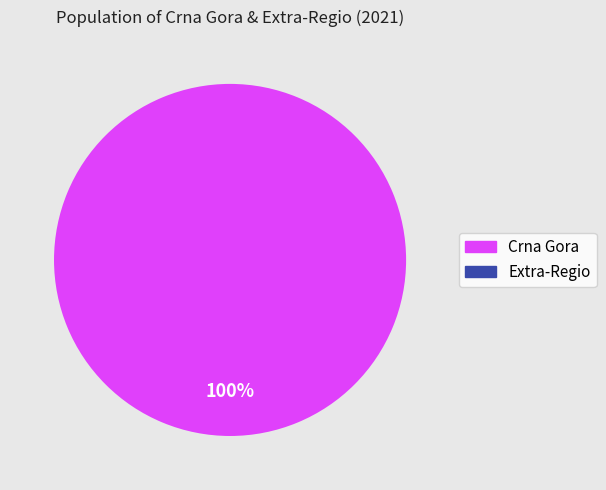

Rank the categories by value from lowest to highest.

MEZZ, ME00